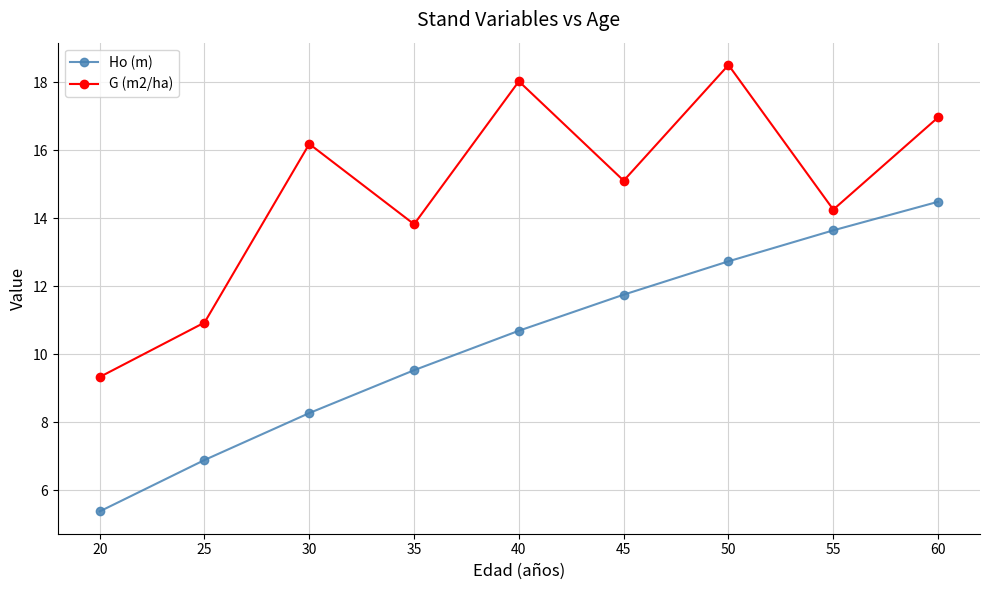

What are all the series names shown in the legend?

Ho (m), G (m2/ha)